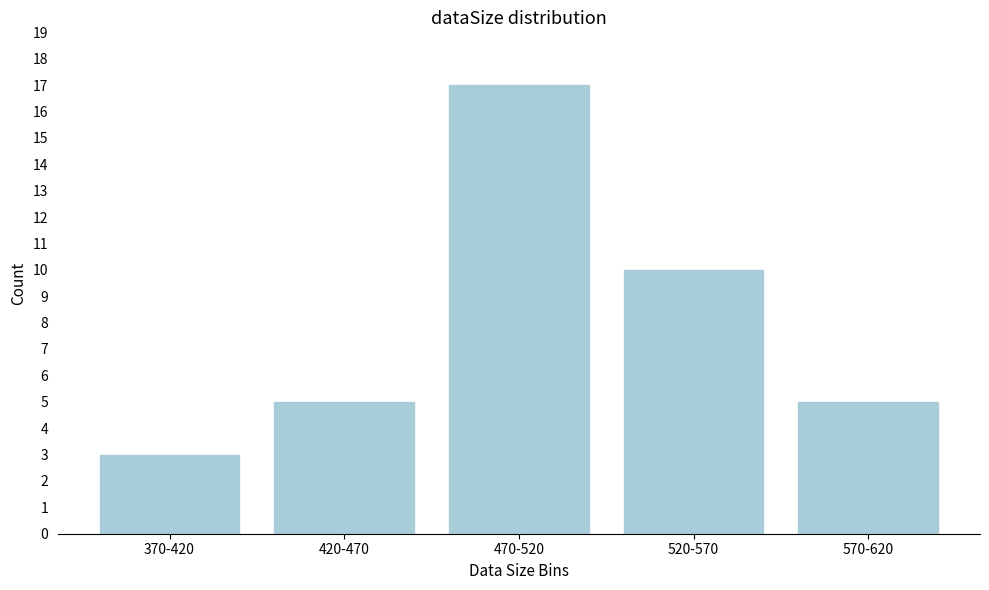

Reading left to right, list all the values displayed in this chart.

370-420=3	420-470=5	470-520=17	520-570=10	570-620=5